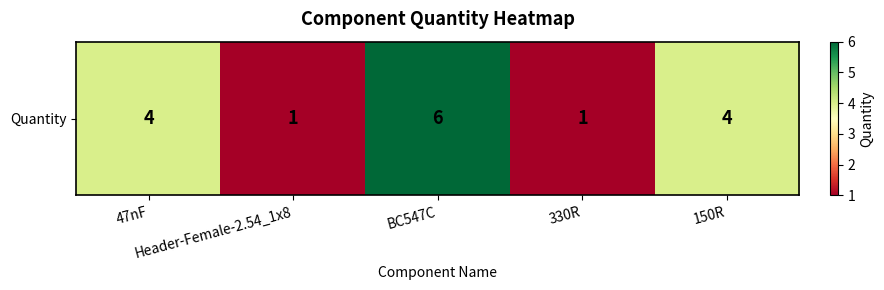

At which label does the data first exceed 4?

BC547C